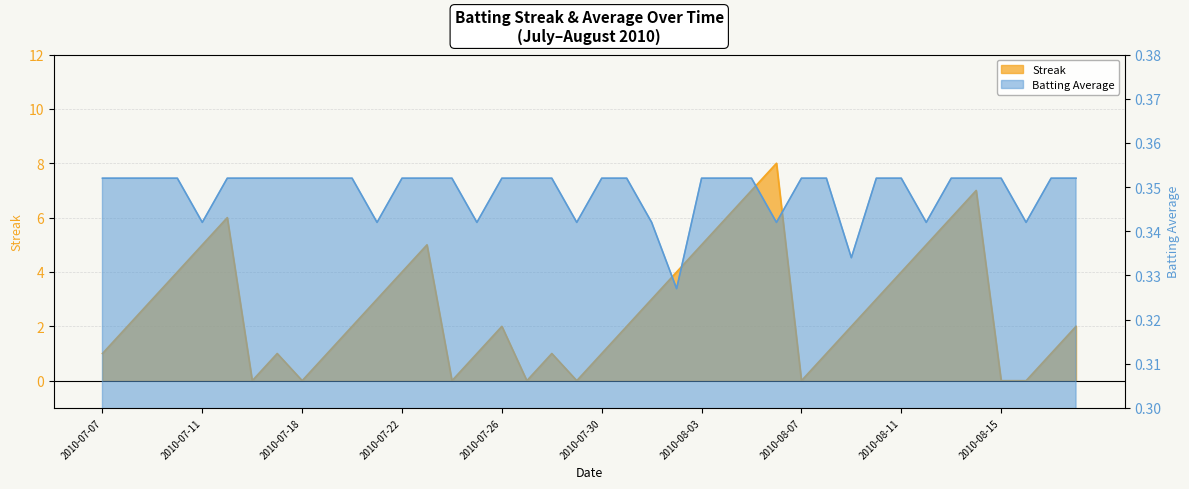

True or false: Batting Average and Streak intersect in this chart.

True